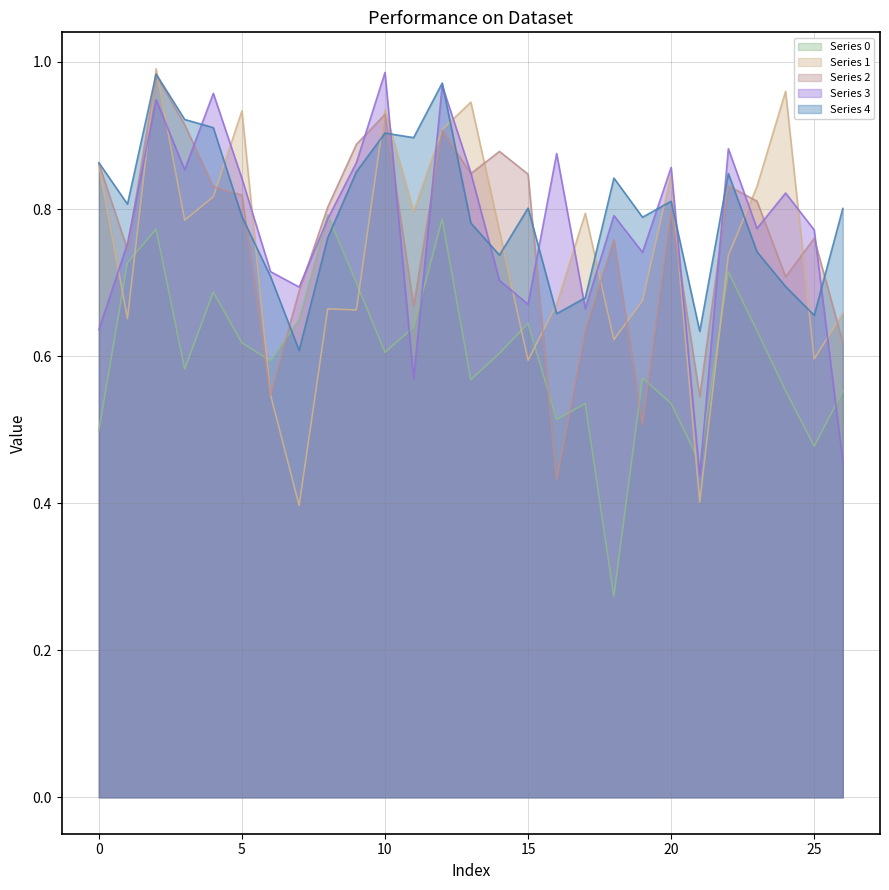

At which label does Series 3 reach its minimum?

21